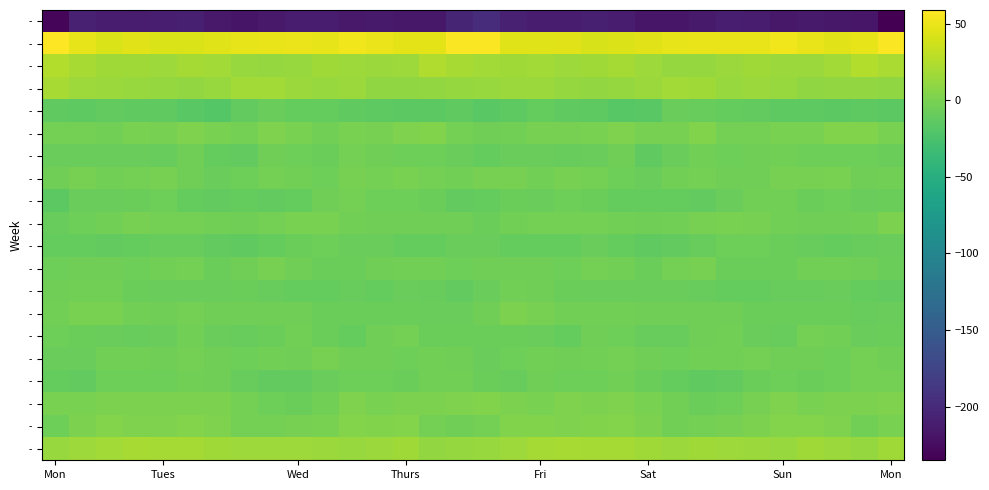

What is the minimum value shown in the chart?

-235.0